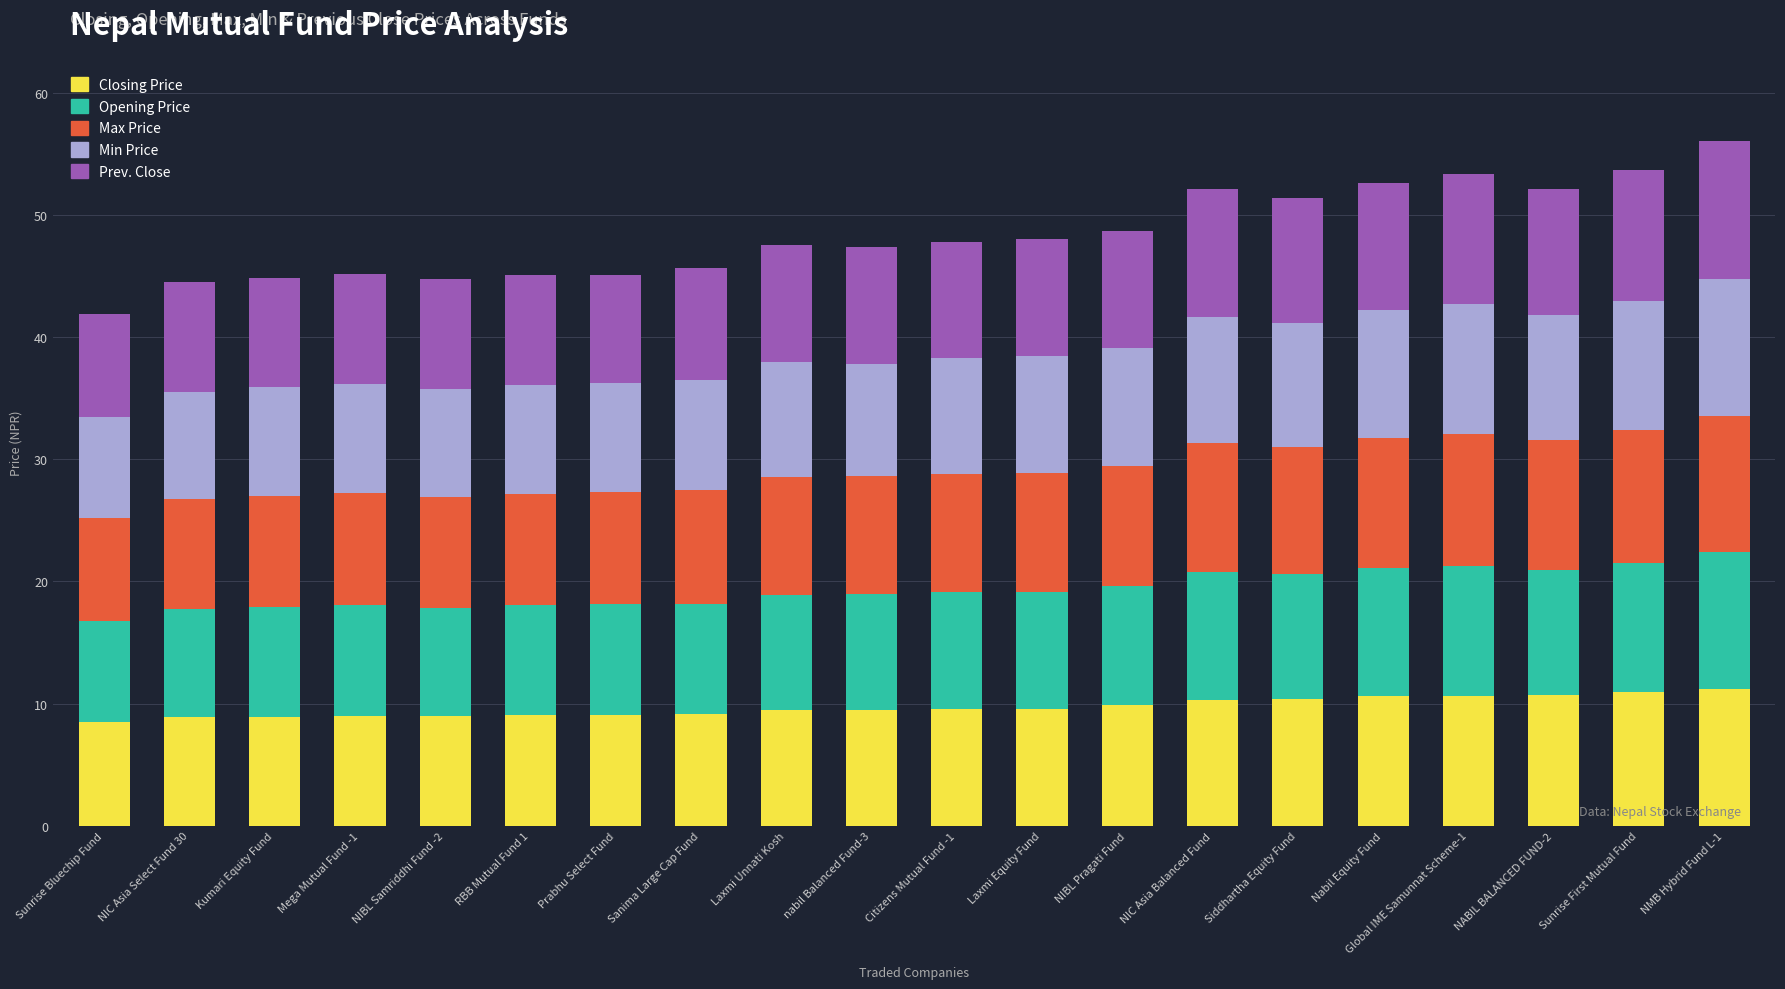

What is the maximum value for Closing Price?

11.2